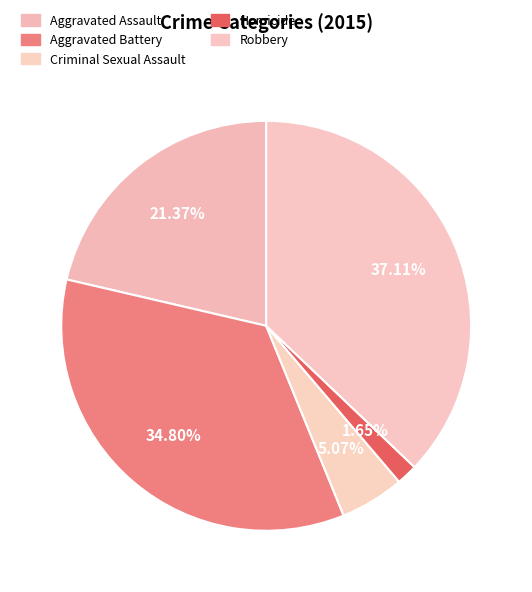

Which category has the biggest portion of the pie?

Robbery